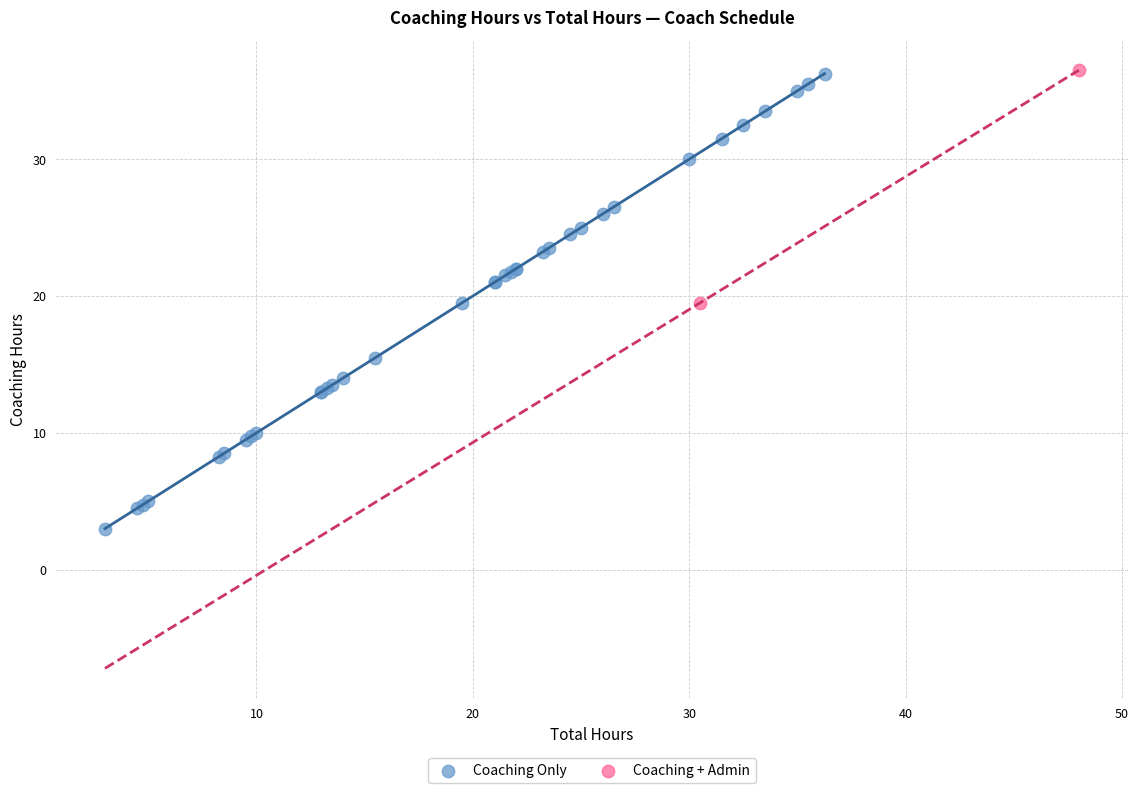

What are all the series names shown in the legend?

Coaching Only, Coaching + Admin